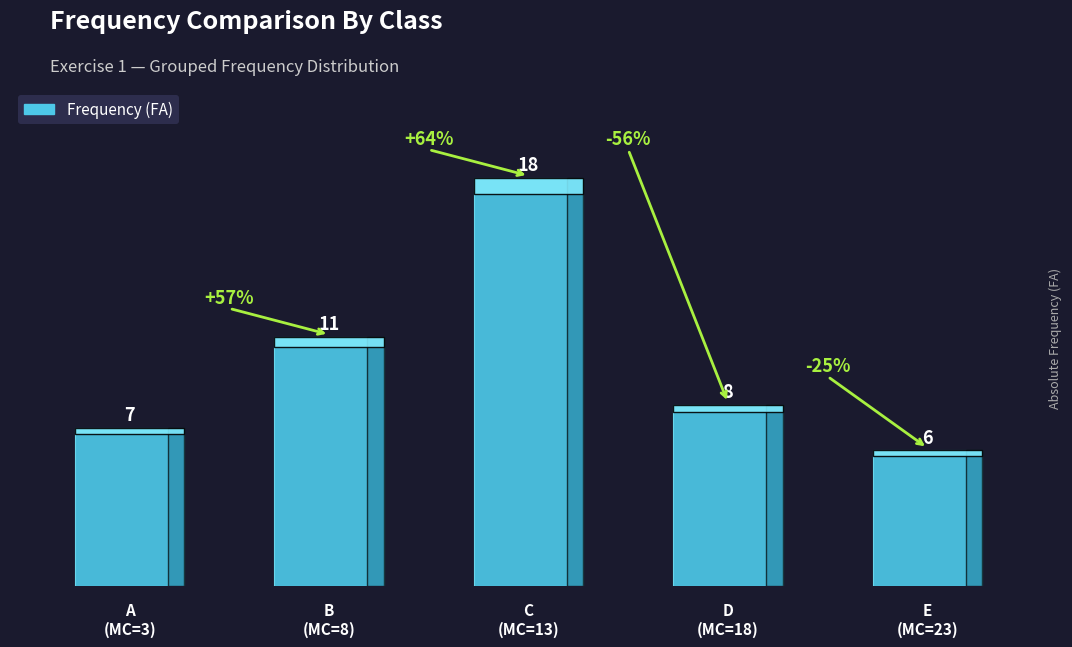

What is the smallest value displayed?

6